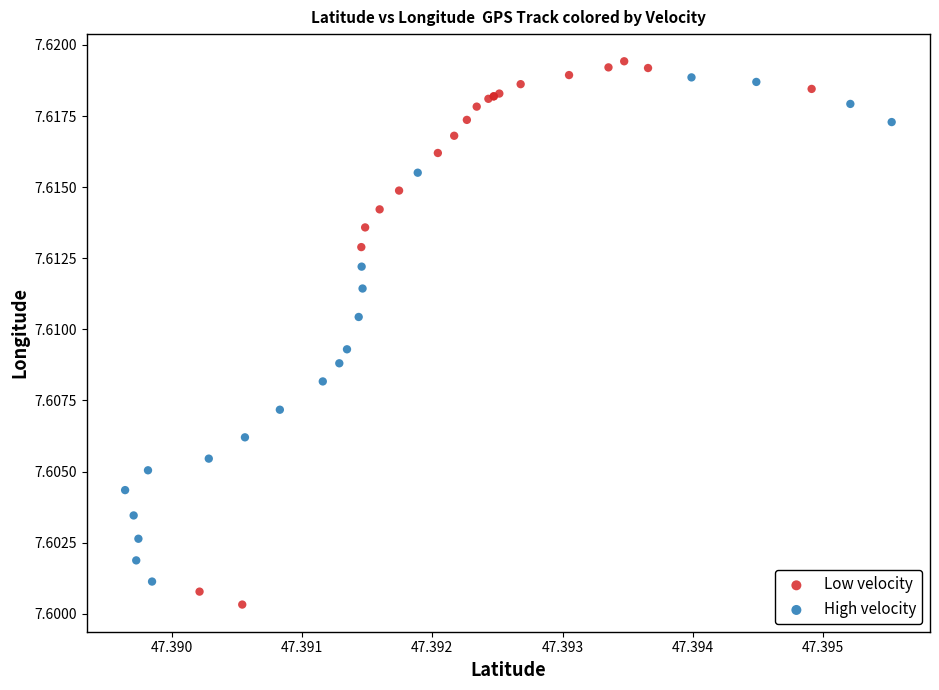

Which series has the largest Y range (max minus min)?

Low velocity